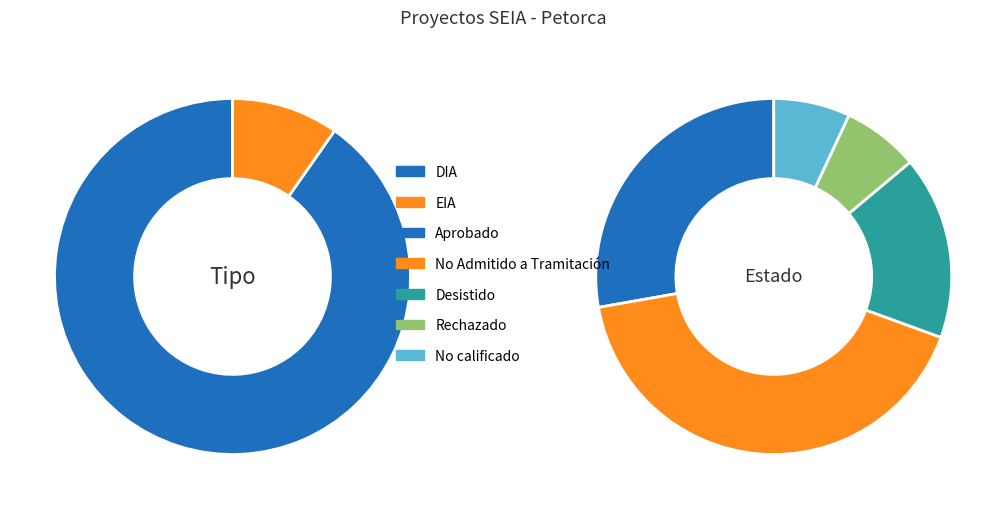

What is the majority slice?

DIA